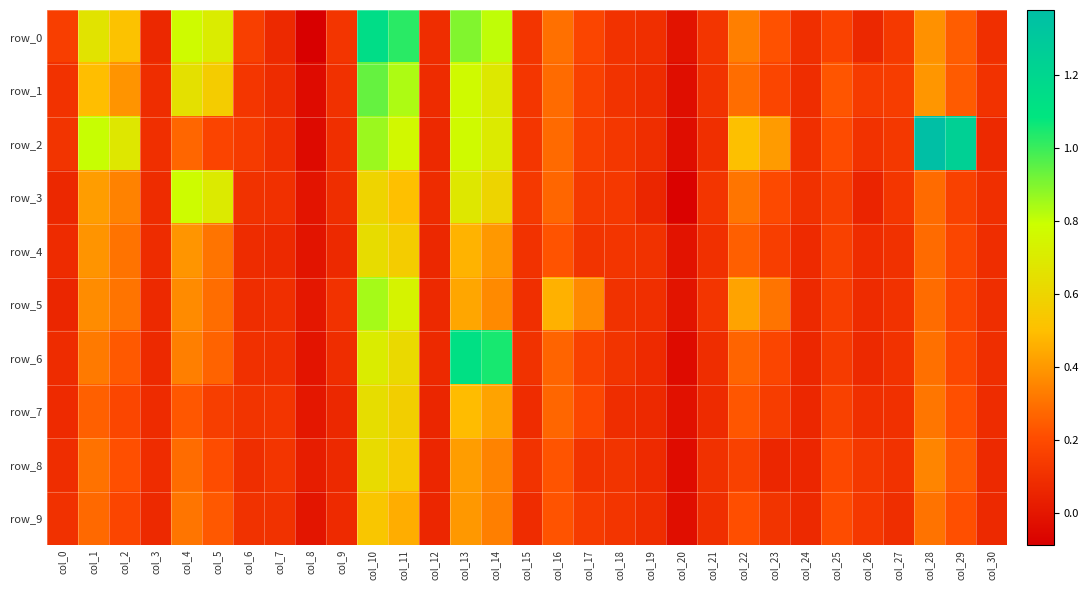

Which category has the lowest value in the row_8 series?

col_20